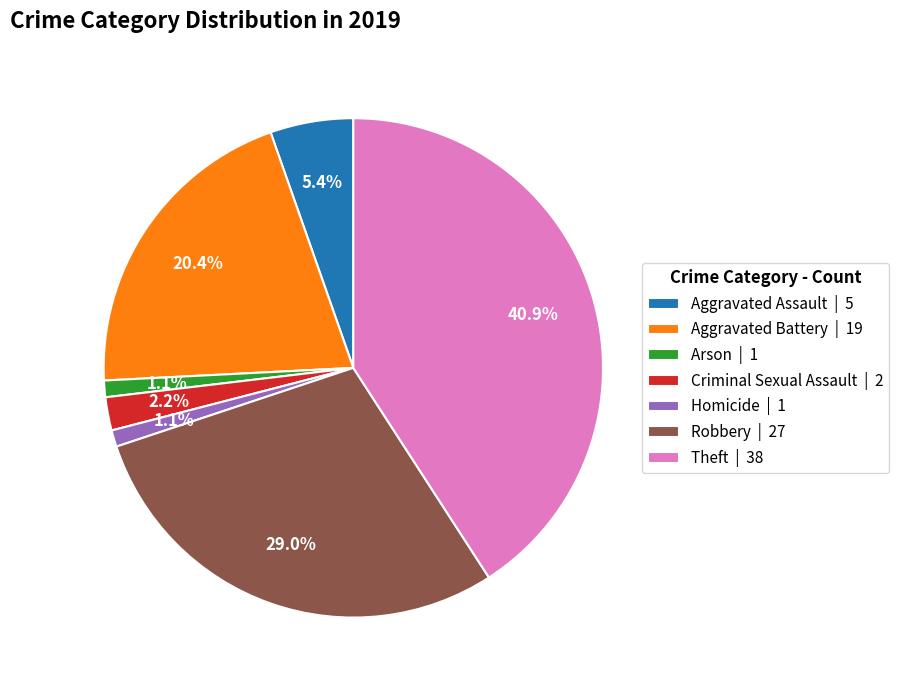

How much of the chart is everything except Theft?

59.1%